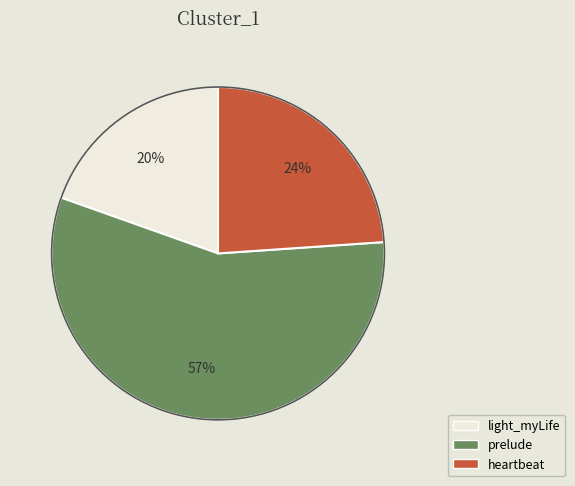

To the nearest percent, what is the combined percentage of prelude and light_myLife?

76%